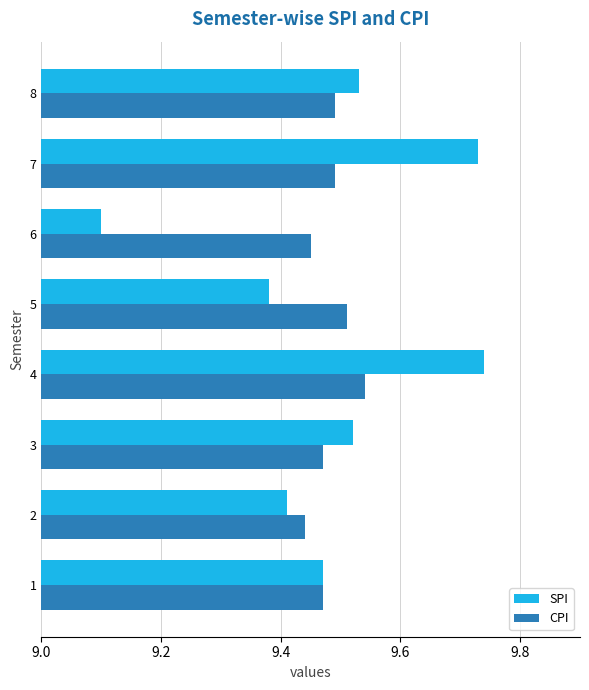

Where is SPI nearest to the value 9?

6